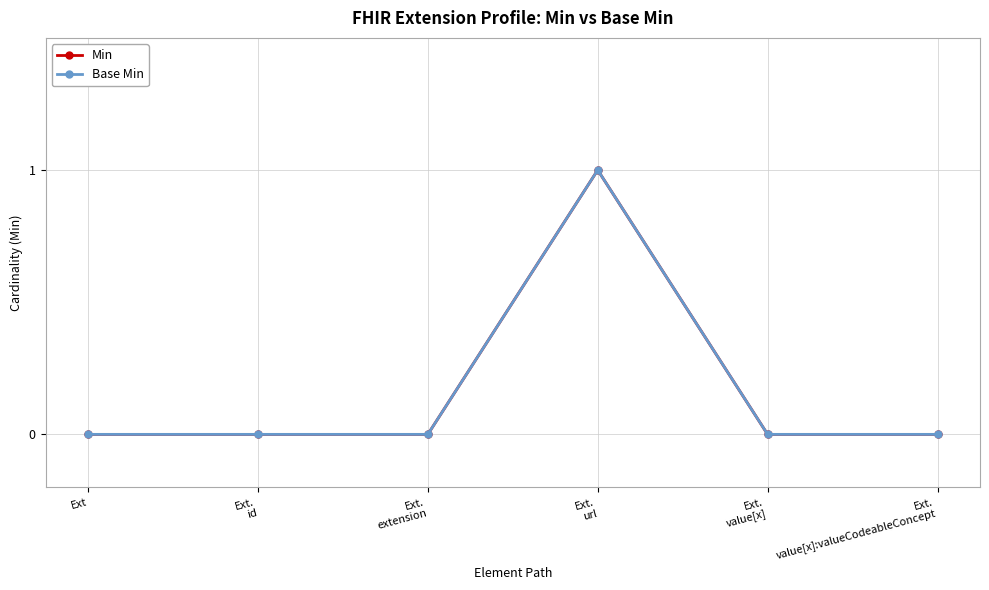

Is this an area chart (filled region under the line)?

No